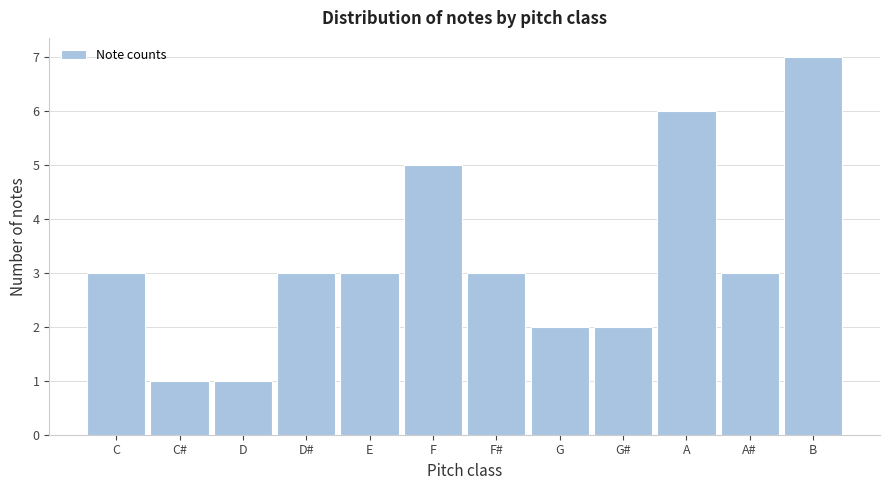

Reading left to right, transcribe all the data shown in this chart.

3	1	1	3	3	5	3	2	2	6	3	7